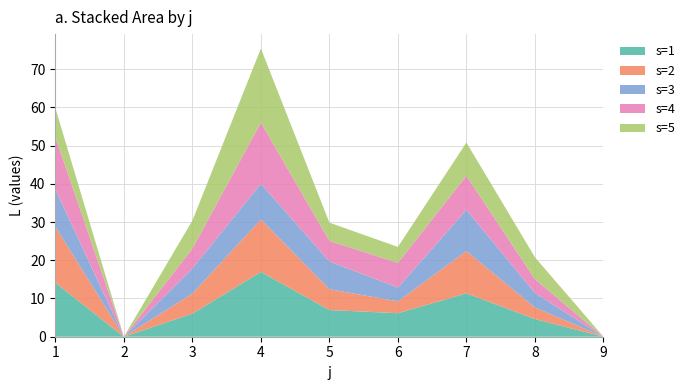

Reading left to right, extract all data points from this chart.

s=1: 1=14.1	2=0.0	3=6.0	4=16.9	5=7.0	6=6.2	7=11.3	8=4.6	9=0.0
s=2: 1=14.7	2=0.0	3=5.2	4=13.7	5=5.5	6=3.1	7=11.1	8=3.0	9=0.0
s=3: 1=9.8	2=0.0	3=6.6	4=9.3	5=7.2	6=3.6	7=10.8	8=3.8	9=0.0
s=4: 1=13.7	2=0.0	3=5.2	4=16.0	5=5.4	6=6.5	7=8.9	8=3.6	9=0.0
s=5: 1=7.6	2=0.0	3=7.3	4=19.3	5=4.8	6=4.2	7=8.7	8=5.7	9=0.0